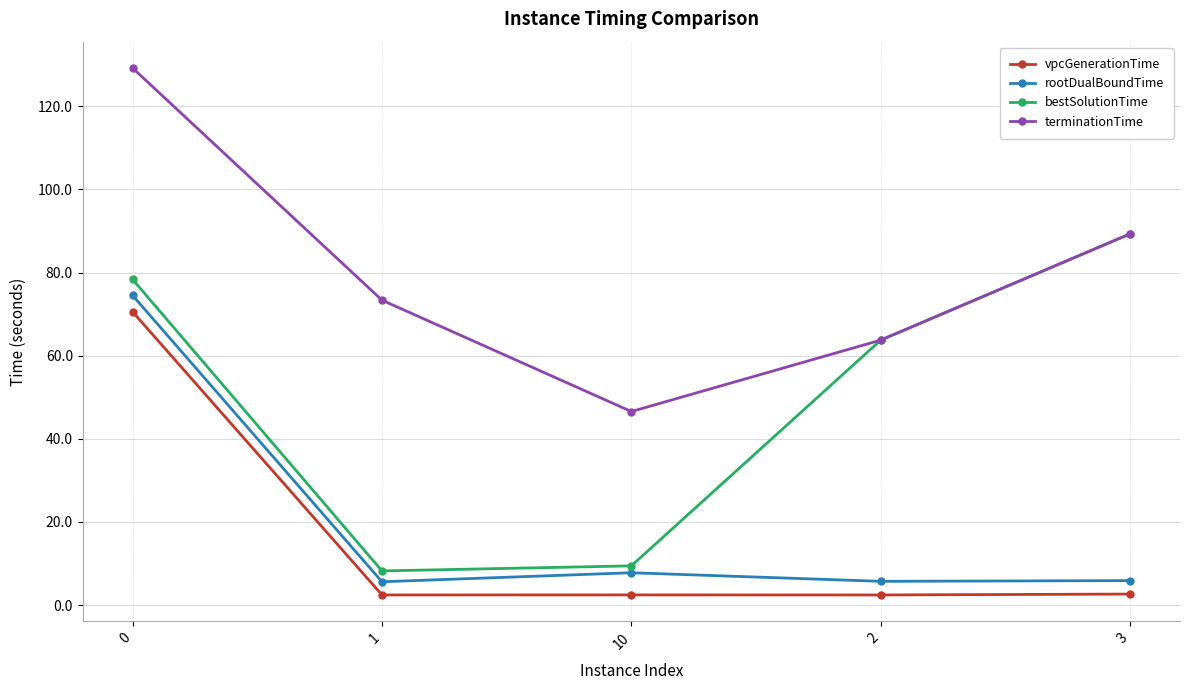

True or false: rootDualBoundTime has more than 1 interior local peaks.

False